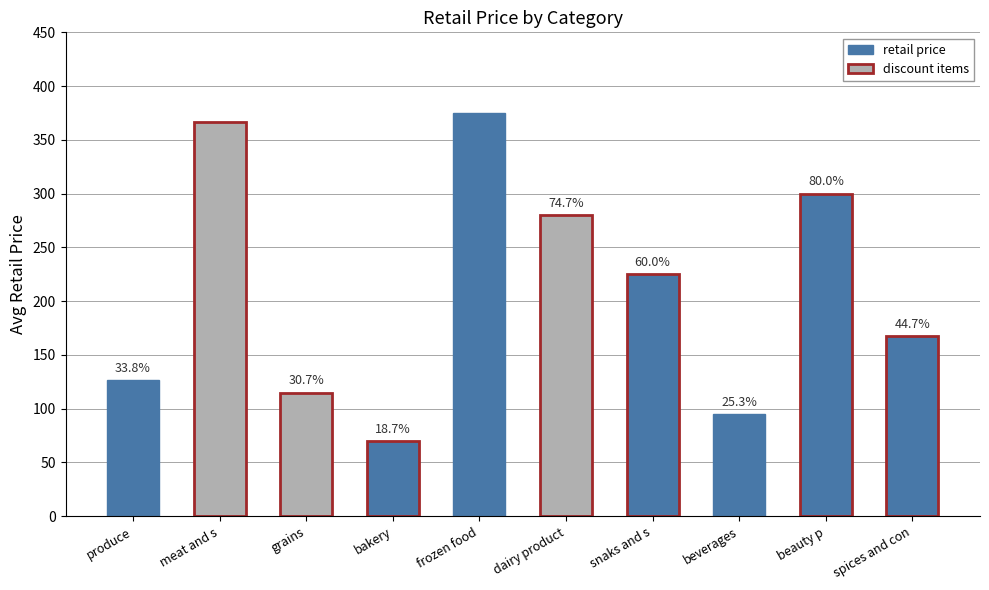

Does the chart contain any negative values?

No